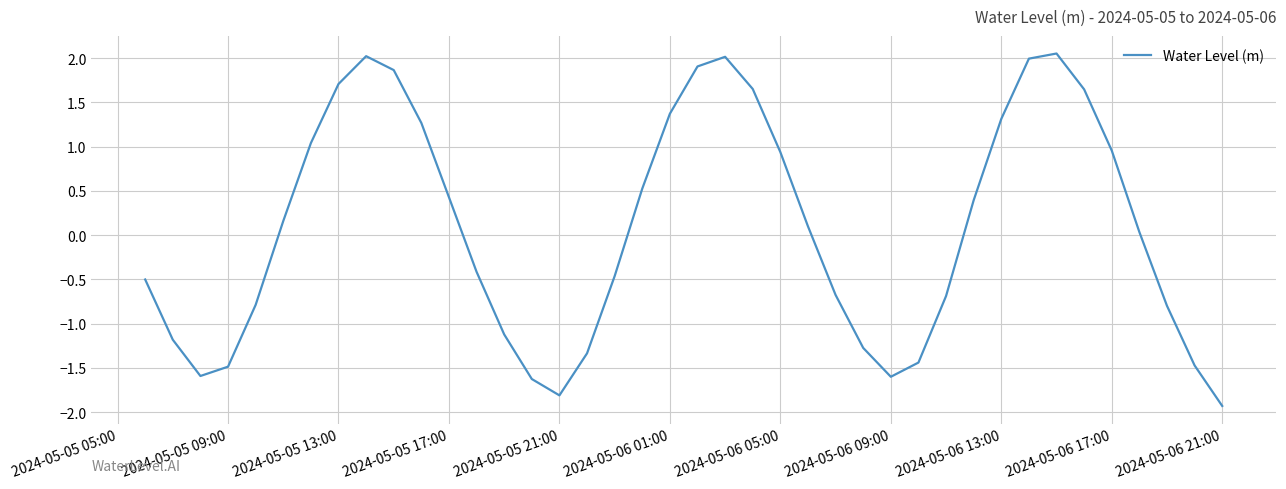

How many values are below zero?

19